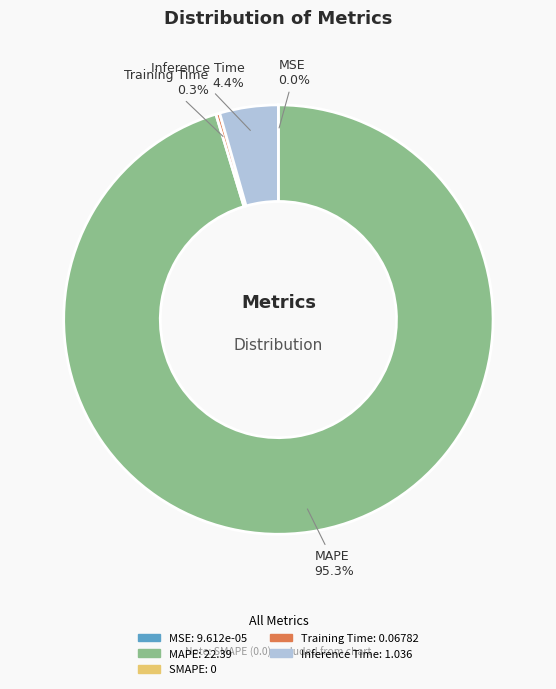

Does any single category account for the majority?

Yes